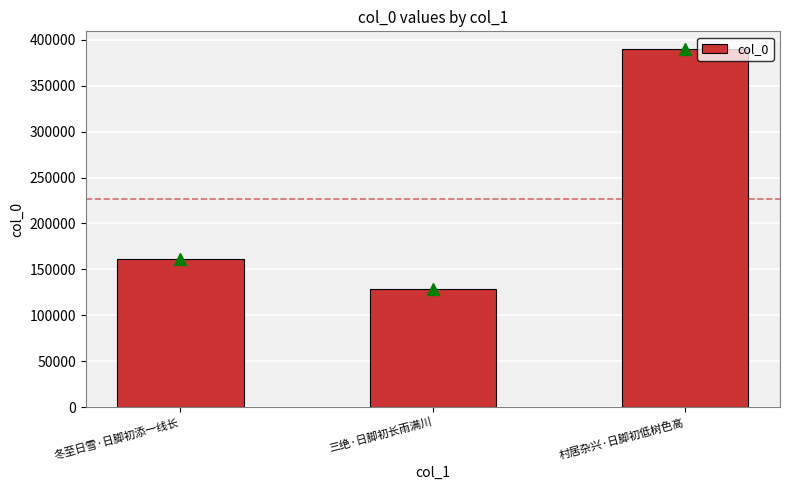

Are the bars horizontal?

No